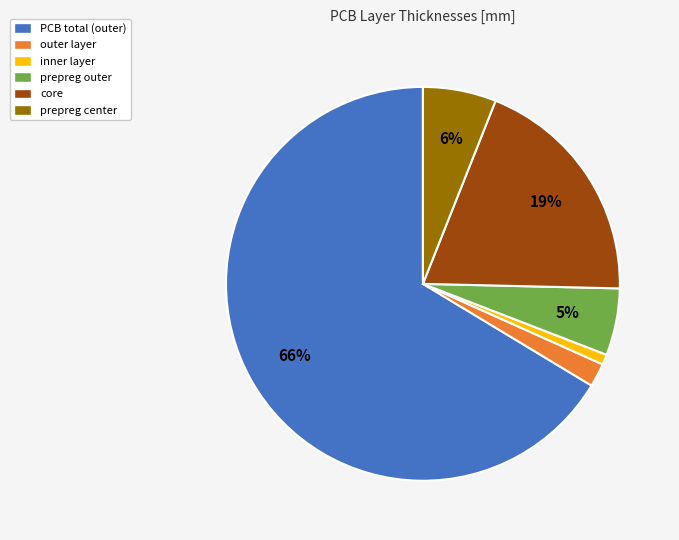

Between PCB total (outer) and prepreg outer, which is larger?

PCB total (outer)